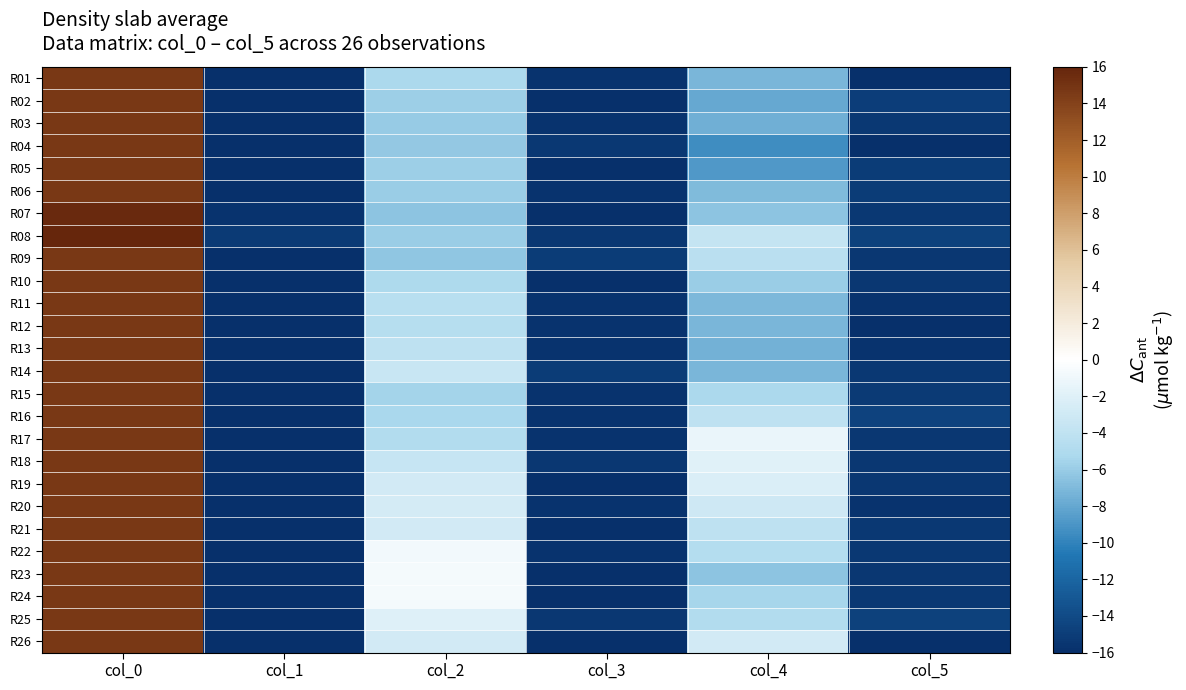

Reading left to right, transcribe all the data shown in this chart.

R01: col_0=14.7	col_1=-16.0	col_2=-5.2	col_3=-15.7	col_4=-7.2	col_5=-16.0
R02: col_0=14.7	col_1=-16.0	col_2=-5.8	col_3=-16.0	col_4=-8.0	col_5=-15.0
R03: col_0=14.7	col_1=-16.0	col_2=-6.0	col_3=-15.7	col_4=-7.6	col_5=-15.4
R04: col_0=14.7	col_1=-16.0	col_2=-6.1	col_3=-15.4	col_4=-9.4	col_5=-16.0
R05: col_0=14.7	col_1=-16.0	col_2=-5.8	col_3=-16.0	col_4=-8.9	col_5=-15.0
R06: col_0=14.7	col_1=-16.0	col_2=-5.9	col_3=-15.7	col_4=-7.0	col_5=-15.1
R07: col_0=15.6	col_1=-15.7	col_2=-6.5	col_3=-16.0	col_4=-6.5	col_5=-15.3
R08: col_0=16.0	col_1=-15.2	col_2=-5.9	col_3=-15.4	col_4=-3.7	col_5=-14.7
R09: col_0=14.7	col_1=-16.0	col_2=-6.3	col_3=-15.0	col_4=-4.3	col_5=-15.4
R10: col_0=14.7	col_1=-16.0	col_2=-5.0	col_3=-16.0	col_4=-5.9	col_5=-15.4
R11: col_0=14.7	col_1=-16.0	col_2=-4.5	col_3=-15.7	col_4=-7.0	col_5=-15.7
R12: col_0=14.7	col_1=-16.0	col_2=-4.5	col_3=-15.7	col_4=-7.2	col_5=-16.0
R13: col_0=14.7	col_1=-16.0	col_2=-4.1	col_3=-15.7	col_4=-7.4	col_5=-15.7
R14: col_0=14.7	col_1=-16.0	col_2=-3.4	col_3=-15.0	col_4=-7.2	col_5=-15.3
R15: col_0=14.7	col_1=-16.0	col_2=-5.6	col_3=-15.7	col_4=-5.2	col_5=-15.2
R16: col_0=14.7	col_1=-16.0	col_2=-5.3	col_3=-15.7	col_4=-4.1	col_5=-14.6
R17: col_0=14.7	col_1=-16.0	col_2=-4.8	col_3=-15.7	col_4=-1.4	col_5=-15.5
R18: col_0=14.7	col_1=-16.0	col_2=-3.6	col_3=-15.5	col_4=-1.9	col_5=-15.4
R19: col_0=14.7	col_1=-16.0	col_2=-2.8	col_3=-16.0	col_4=-2.3	col_5=-15.4
R20: col_0=14.7	col_1=-16.0	col_2=-2.7	col_3=-15.7	col_4=-3.0	col_5=-15.7
R21: col_0=14.7	col_1=-16.0	col_2=-2.8	col_3=-16.0	col_4=-4.1	col_5=-15.3
R22: col_0=14.7	col_1=-16.0	col_2=-0.8	col_3=-15.7	col_4=-4.7	col_5=-15.4
R23: col_0=14.7	col_1=-16.0	col_2=-0.6	col_3=-16.0	col_4=-6.5	col_5=-15.4
R24: col_0=14.7	col_1=-16.0	col_2=-0.6	col_3=-16.0	col_4=-5.4	col_5=-15.4
R25: col_0=14.7	col_1=-16.0	col_2=-2.1	col_3=-15.4	col_4=-4.8	col_5=-14.7
R26: col_0=14.7	col_1=-16.0	col_2=-2.8	col_3=-16.0	col_4=-2.8	col_5=-16.0